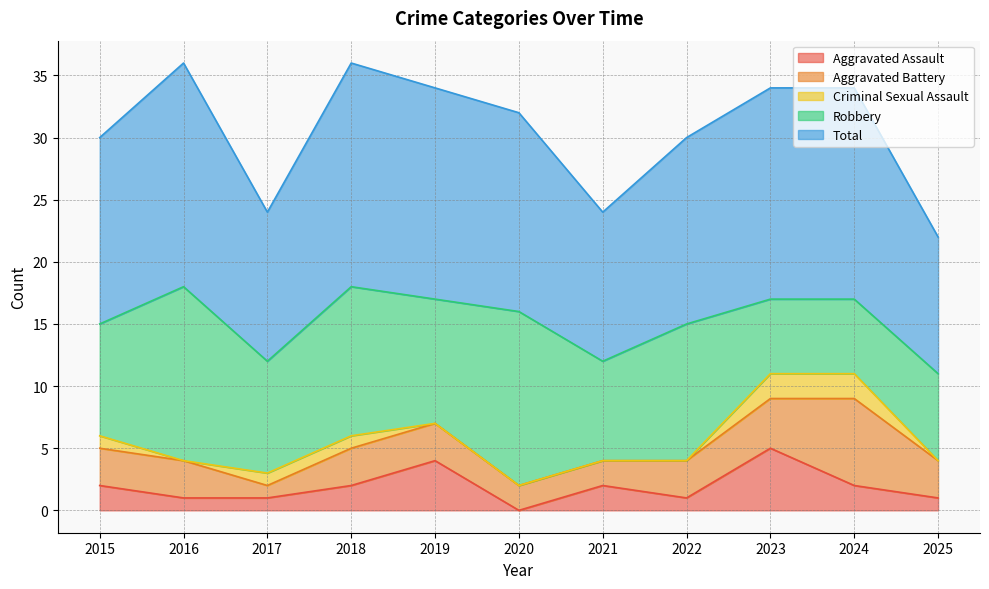

What is the difference between the highest and lowest values at 2019?

17